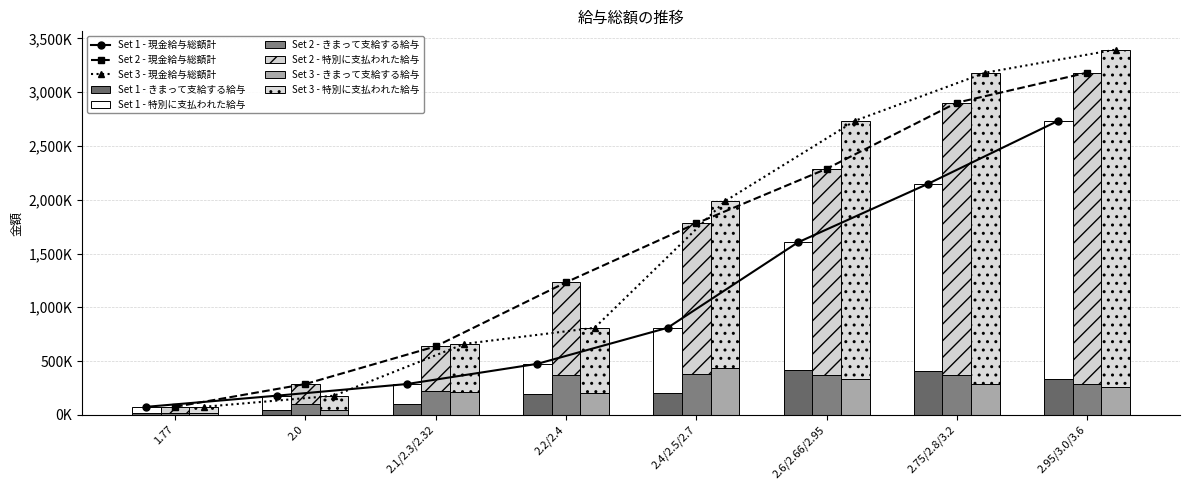

Reading left to right, list all the values displayed in this chart.

Set 1 - Series A: 1.77=61170.9	2.0=128612.6	2.1/2.3/2.32=187819.2	2.2/2.4=278367.4	2.4/2.5/2.7=605226.1	2.6/2.66/2.95=1186208.5	2.75/2.8/3.2=1737842.0	2.95/3.0/3.6=2405340.8
Set 1 - Series B: 1.77=12811.7	2.0=48757.7	2.1/2.3/2.32=98152.8	2.2/2.4=195270.2	2.4/2.5/2.7=203723.4	2.6/2.66/2.95=417119.4	2.75/2.8/3.2=411200.7	2.95/3.0/3.6=330279.9
Set 2 - Series A: 1.77=61170.9	2.0=187819.2	2.1/2.3/2.32=413035.2	2.2/2.4=863961.2	2.4/2.5/2.7=1402004.6	2.6/2.66/2.95=1921133.6	2.75/2.8/3.2=2535781.9	2.95/3.0/3.6=2895606.7
Set 2 - Series B: 1.77=12811.7	2.0=98152.8	2.1/2.3/2.32=223137.0	2.2/2.4=367554.6	2.4/2.5/2.7=377820.0	2.6/2.66/2.95=366629.1	2.75/2.8/3.2=367140.3	2.95/3.0/3.6=286632.4
Set 3 - Series A: 1.77=61170.9	2.0=128612.6	2.1/2.3/2.32=446476.3	2.2/2.4=605226.1	2.4/2.5/2.7=1550817.1	2.6/2.66/2.95=2405340.8	2.75/2.8/3.2=2895606.7	2.95/3.0/3.6=3134523.7
Set 3 - Series B: 1.77=12811.7	2.0=48757.7	2.1/2.3/2.32=212922.8	2.2/2.4=203723.4	2.4/2.5/2.7=435421.7	2.6/2.66/2.95=330279.9	2.75/2.8/3.2=286632.4	2.95/3.0/3.6=262280.4